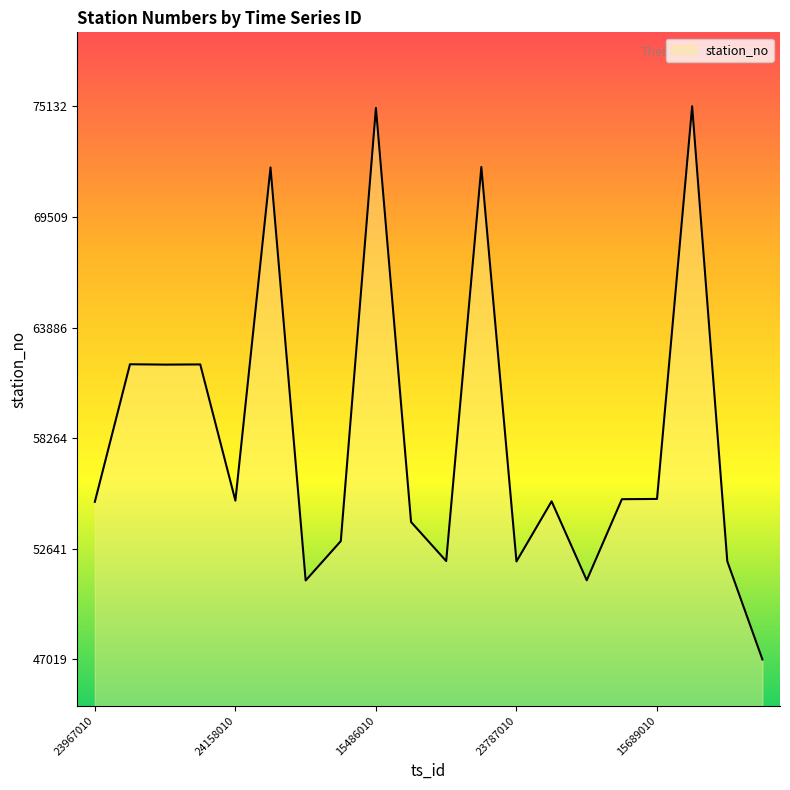

What is the smallest value displayed?

47019